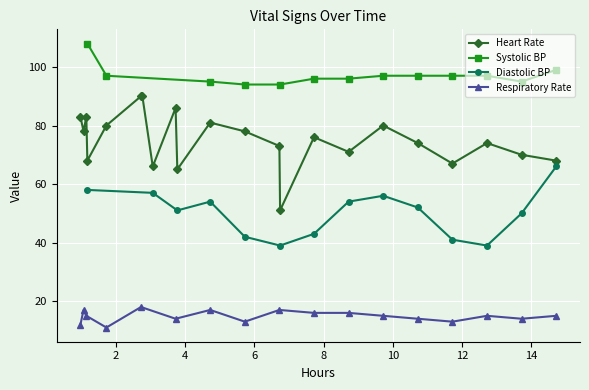

True or false: Heart Rate has more than 2 interior local peaks.

True